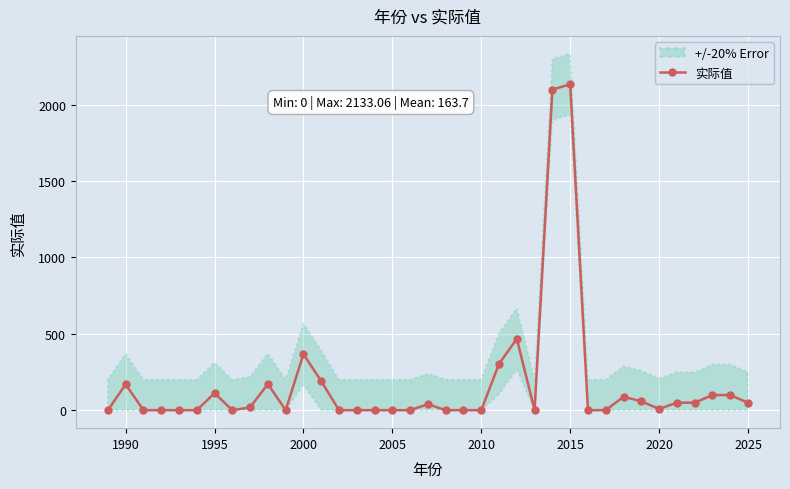

At which category does the data reach its first local peak?

1990